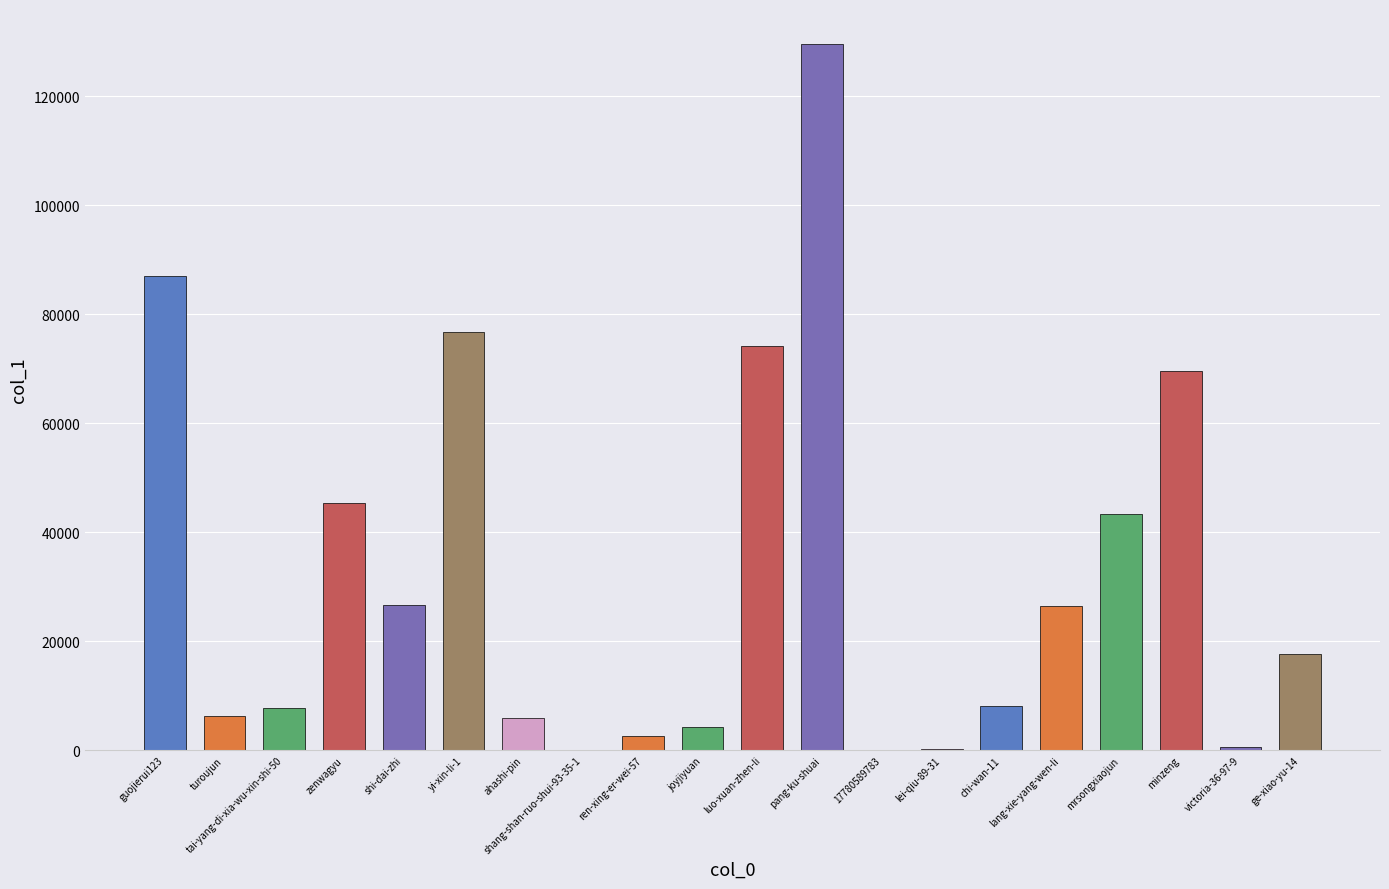

Which category has the highest value across all series?

pang-ku-shuai